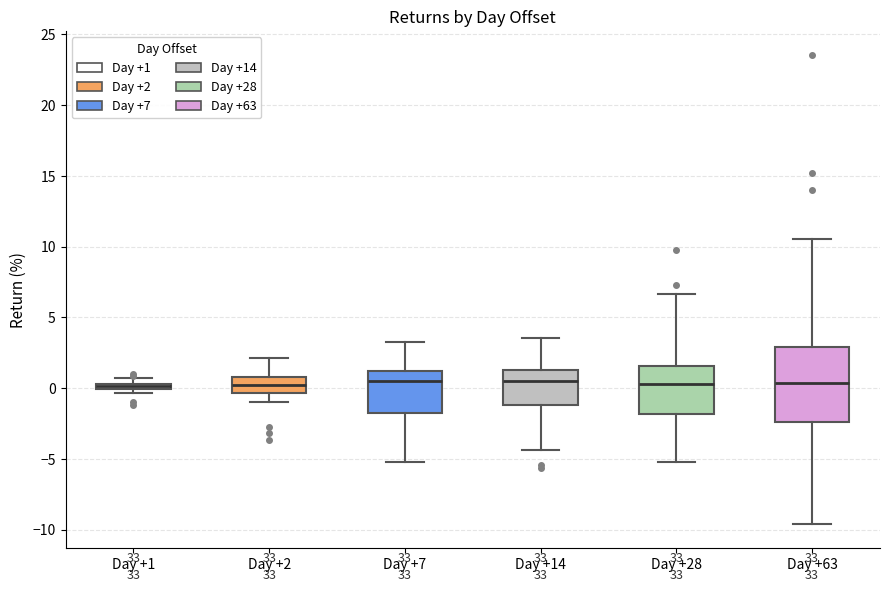

Comparing the boxes themselves (not the whiskers), which one is the tallest?

Day +63